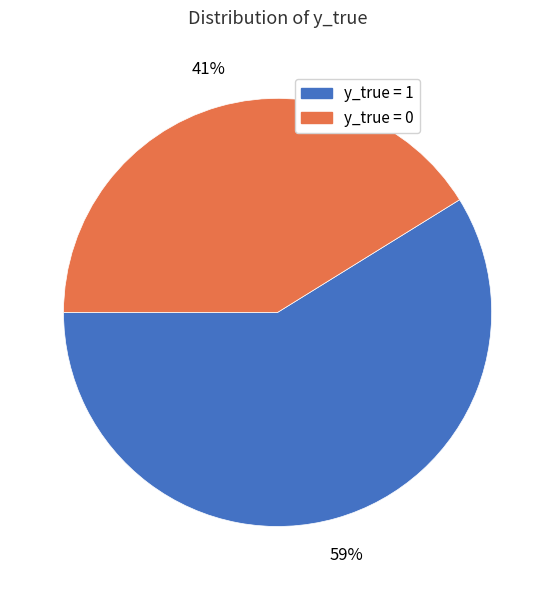

What is the smallest slice in the pie chart?

y_true = 0